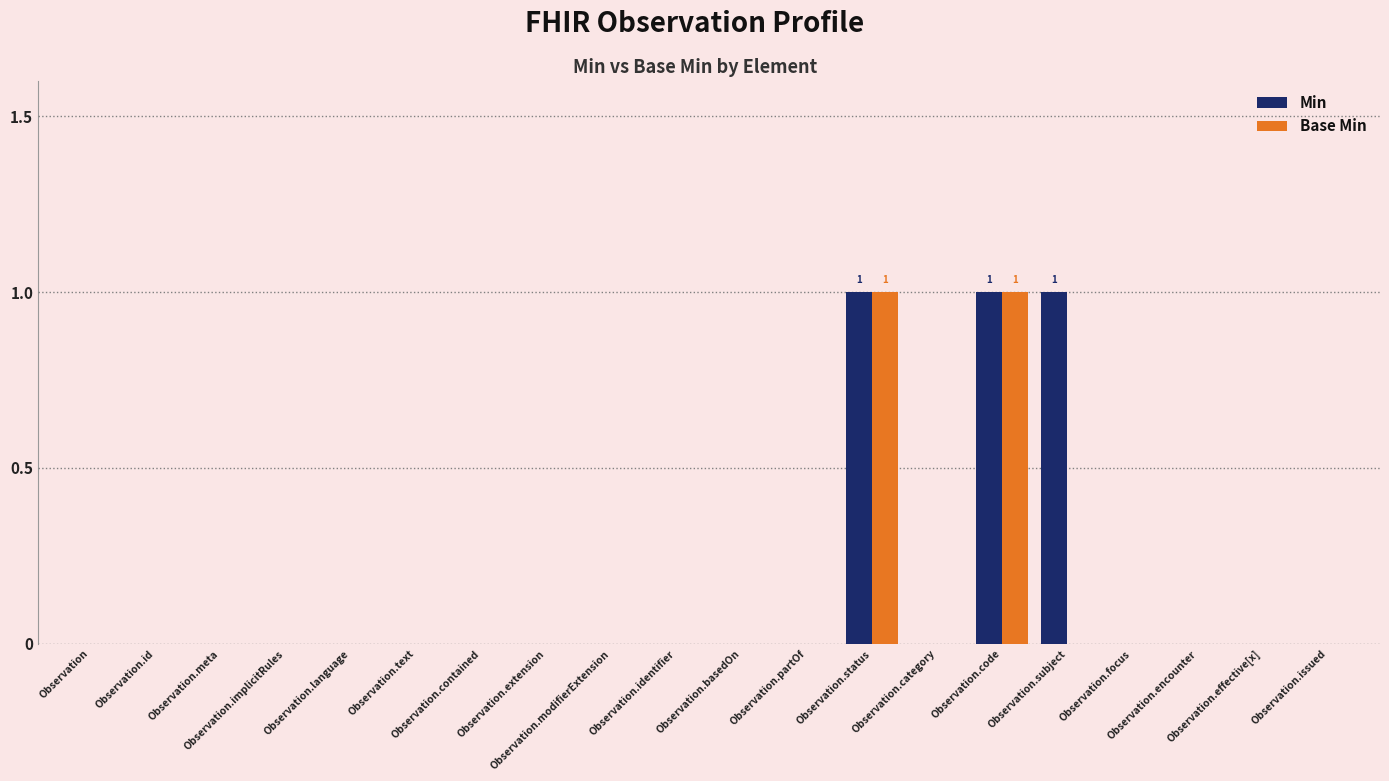

List the labels in order of Base Min value, smallest first.

Observation, Observation.id, Observation.meta, Observation.implicitRules, Observation.language, Observation.text, Observation.contained, Observation.extension, Observation.modifierExtension, Observation.identifier, Observation.basedOn, Observation.partOf, Observation.category, Observation.subject, Observation.focus, Observation.encounter, Observation.effective[x], Observation.issued, Observation.status, Observation.code